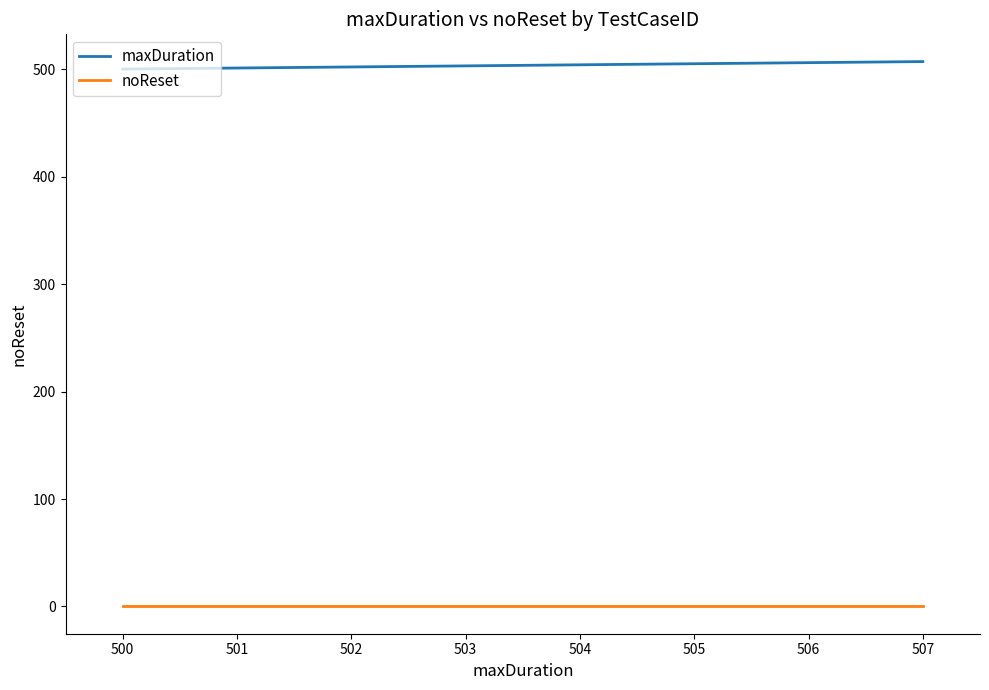

How many distinct data groups are displayed?

2